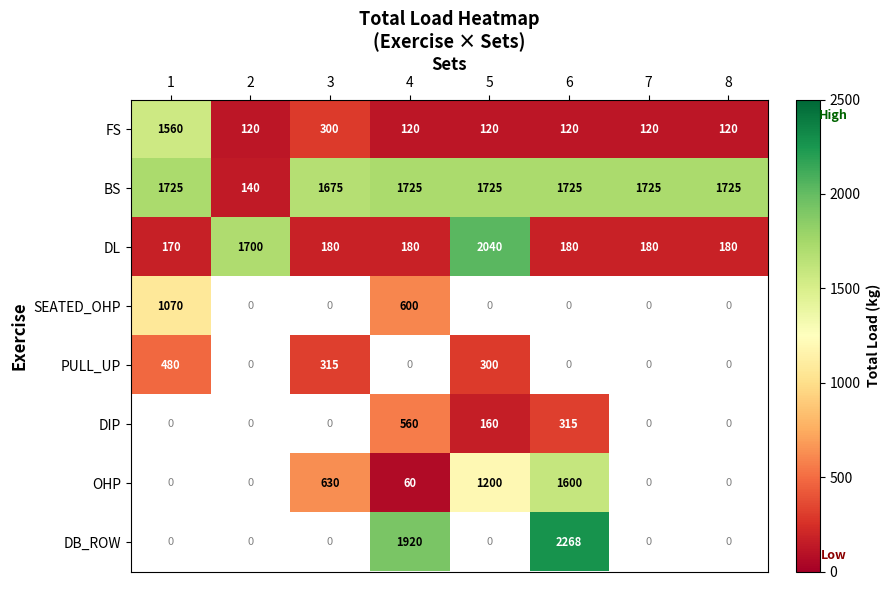

Between 2 and 8, which is larger?

2